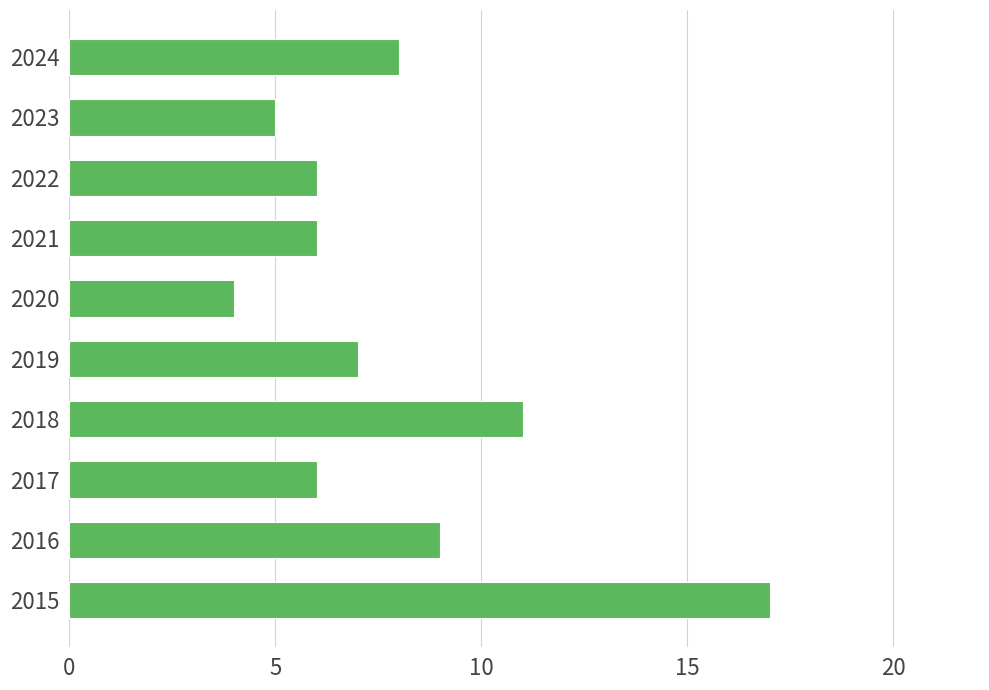

Does the chart contain any negative values?

No